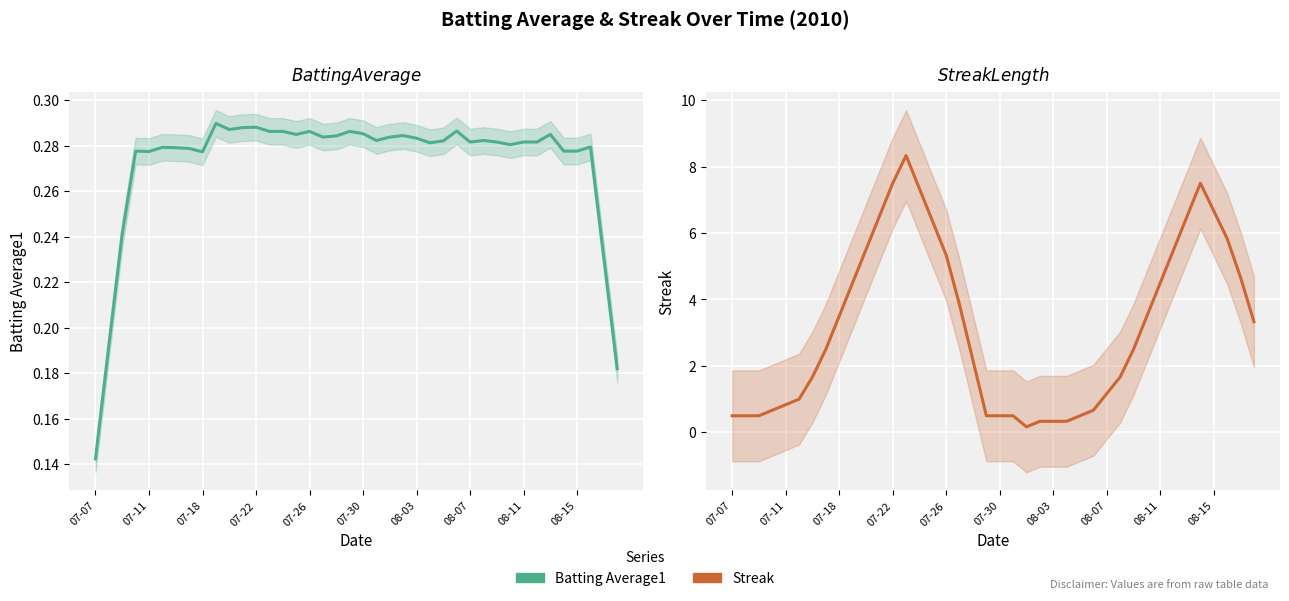

The value of Batting Average1 at 08-15 is 0.3. True or false?

True